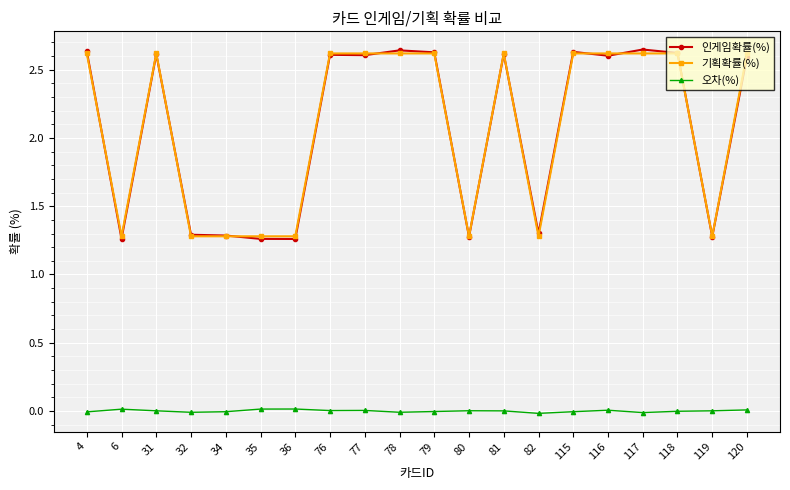

Which series has the largest range (max minus min)?

인게임확률(%)